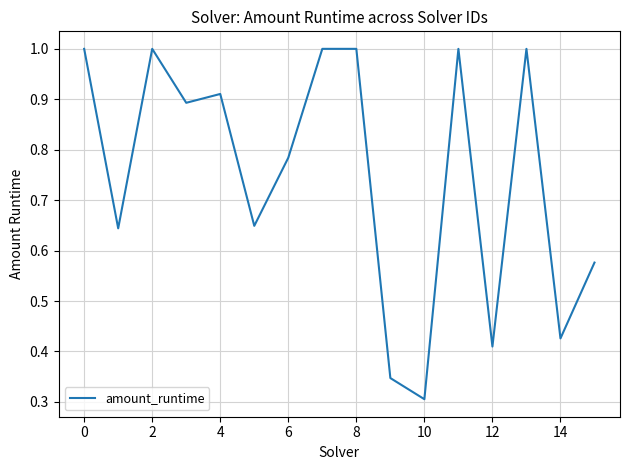

What is the greatest value displayed?

1.0